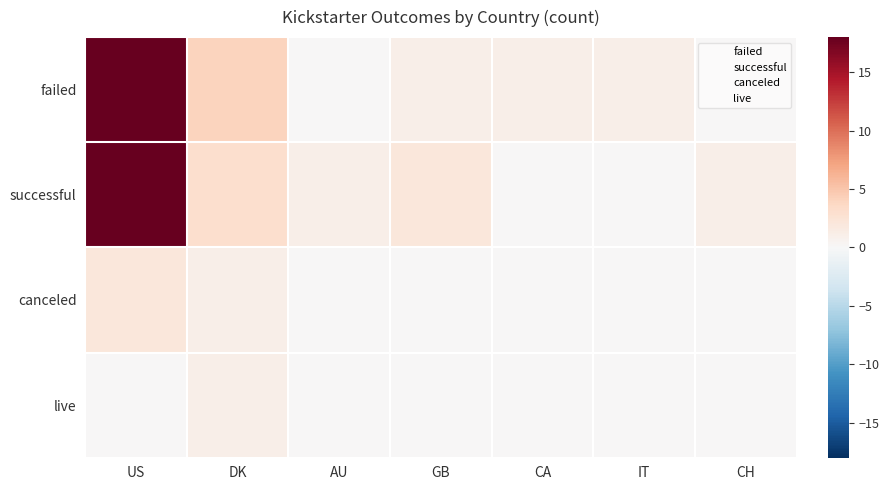

Which category has the highest value in the successful series?

US